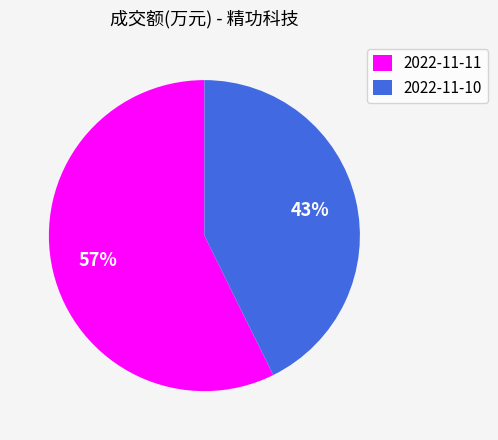

Which slice is the smallest?

2022-11-10